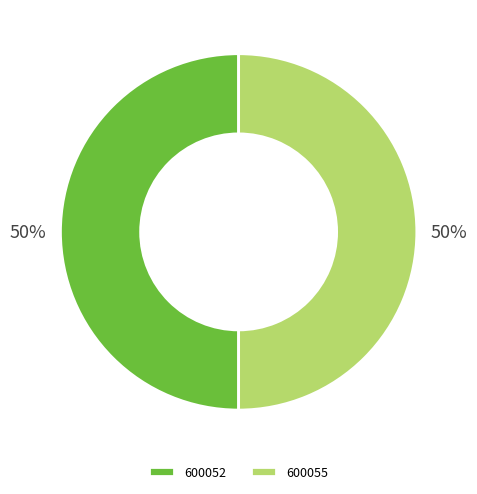

True or false: 600055 accounts for 58% of the total.

False